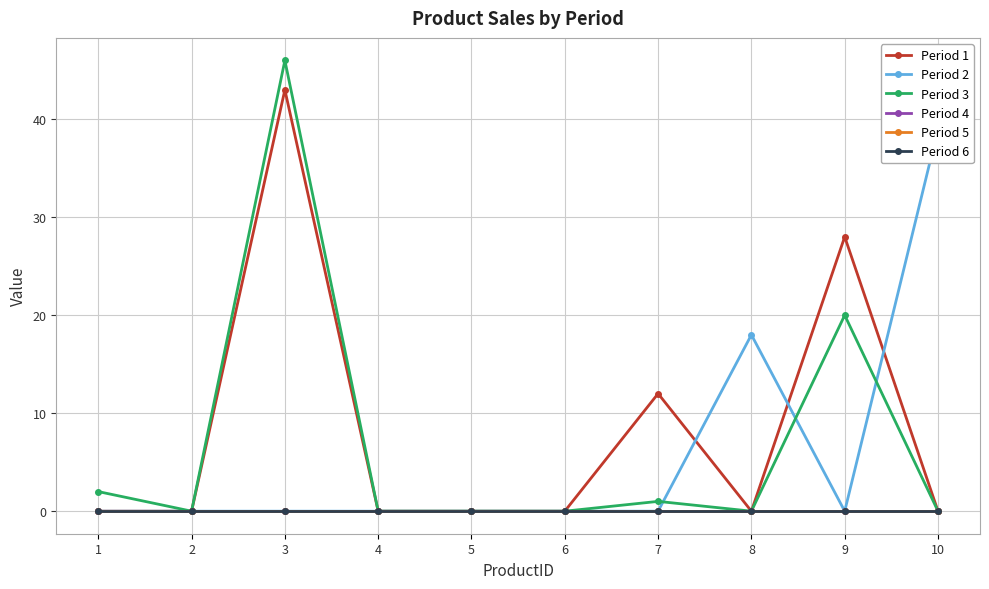

Which series has the largest range (max minus min)?

Period 3